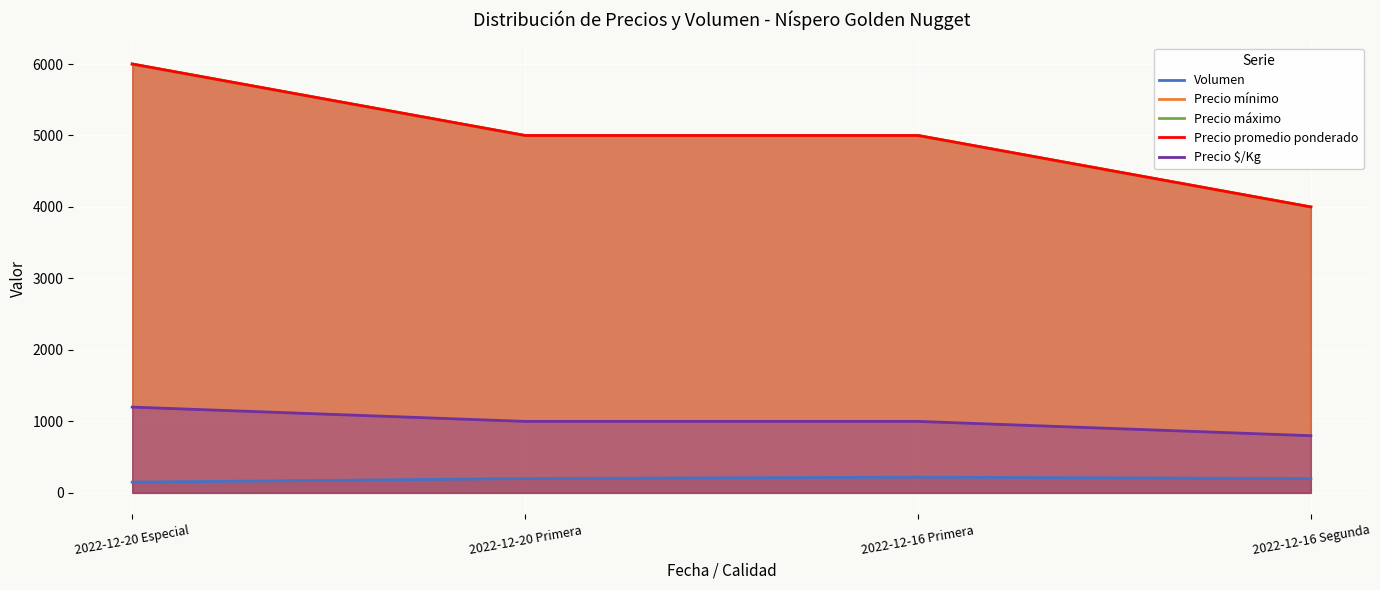

What is the total value across all series at 2022-12-20 Especial?

19350